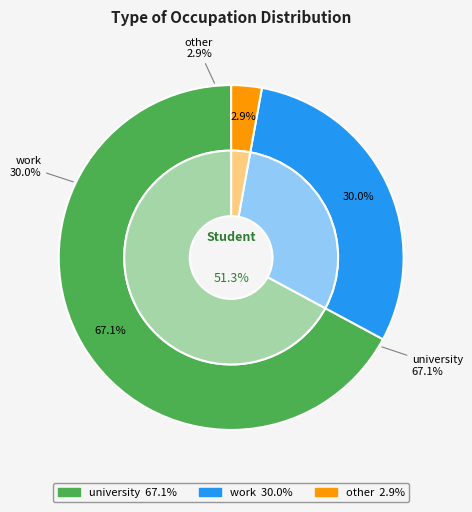

To the nearest percent, what portion does work represent?

30%